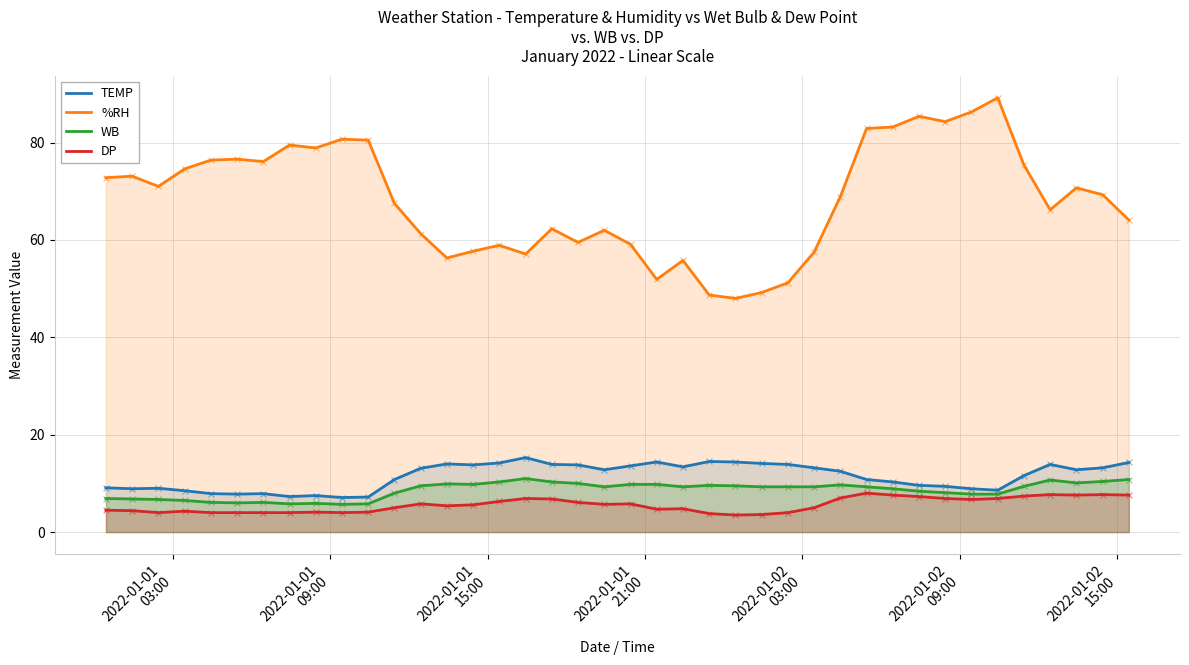

Which series has the widest spread of Y values?

%RH